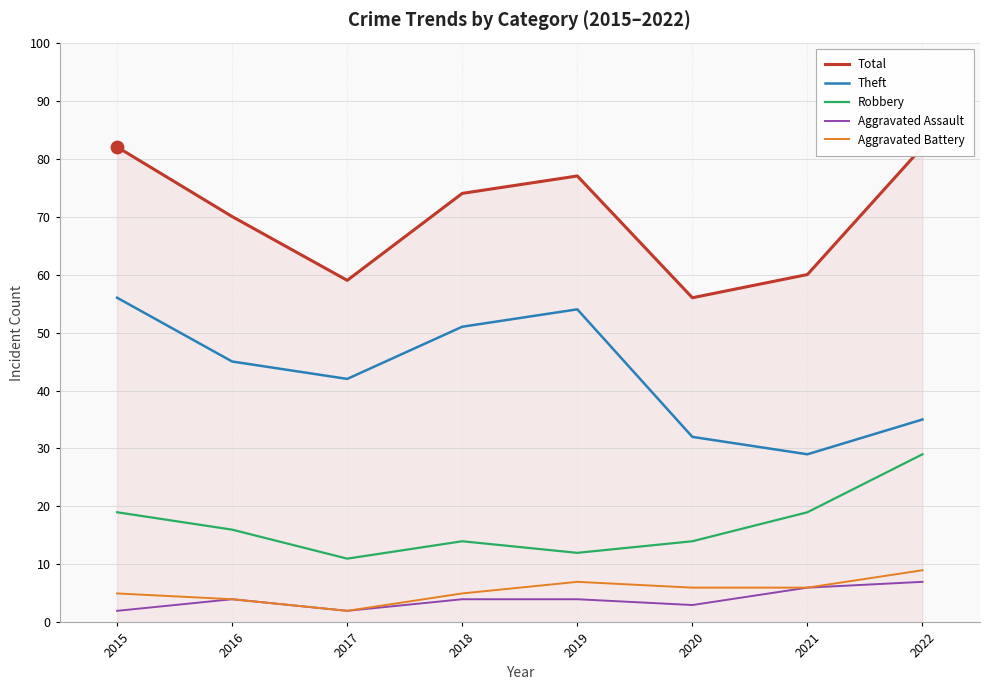

Which series has the widest spread of Y values?

Theft